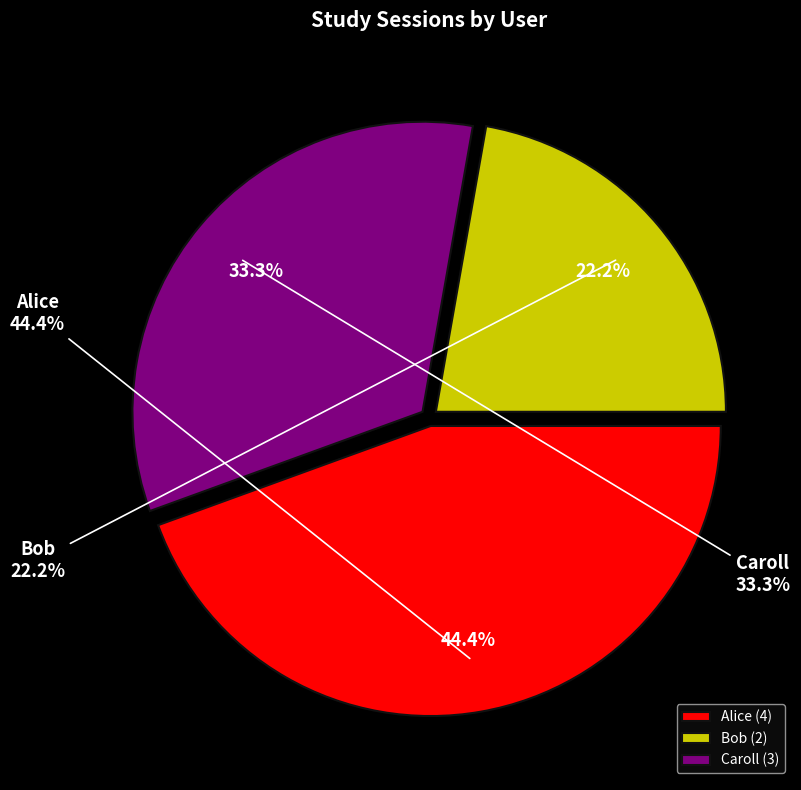

Combined, what portion of the pie is Bob and Caroll?

55.6%